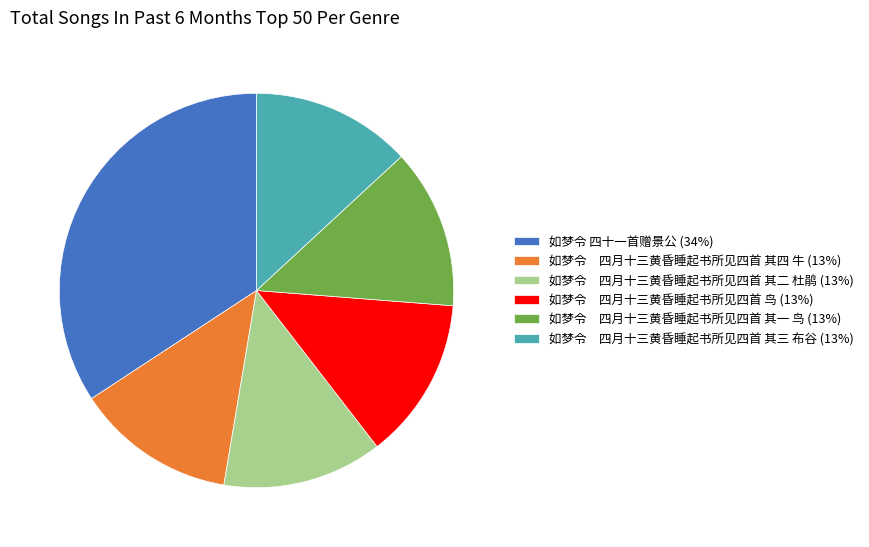

Between 如梦令 四十一首赠景公 (34%) and 如梦令 四月十三黄昏睡起书所见四首 其三 布谷 (13%), which is larger?

如梦令 四十一首赠景公 (34%)